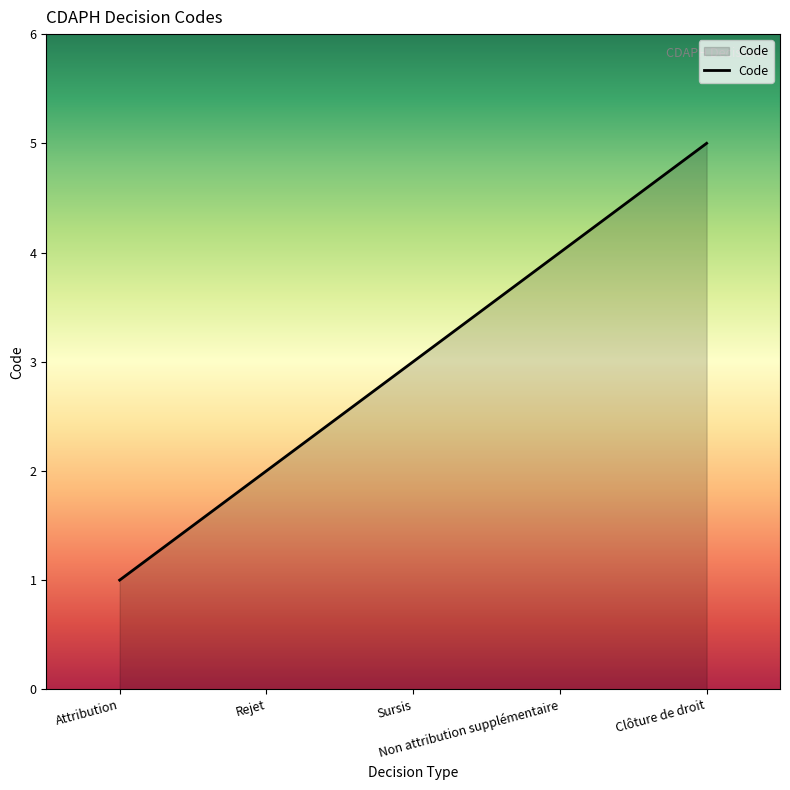

List the labels in order of value, smallest first.

Attribution, Rejet, Sursis, Non attribution supplémentaire, Clôture de droit